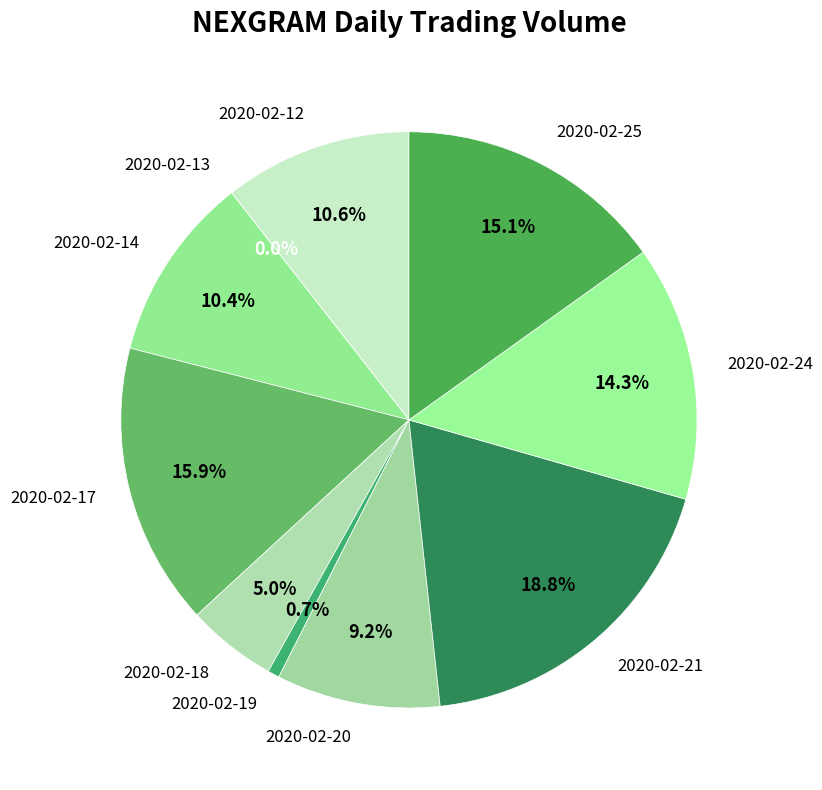

Approximately how many times larger is the value at 2020-02-24 compared to 2020-02-17?

0.9